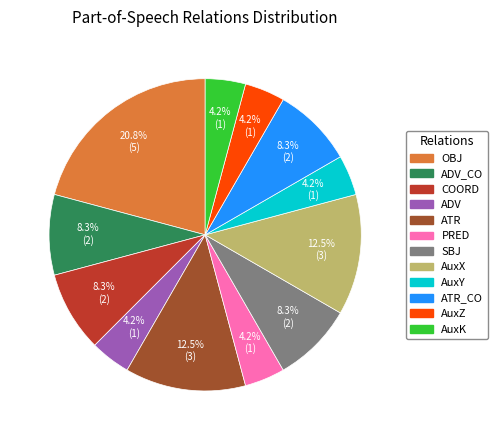

How many segments does this pie chart have?

12